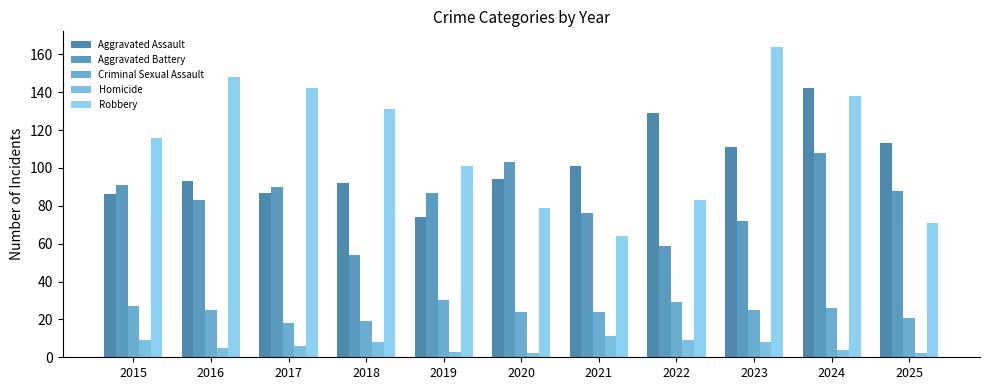

What is the difference between the second highest and minimum values in the Homicide series?

7